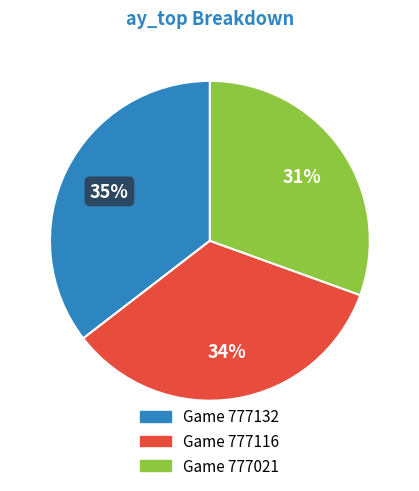

To the nearest percent, what portion does Game 777116 represent?

34%